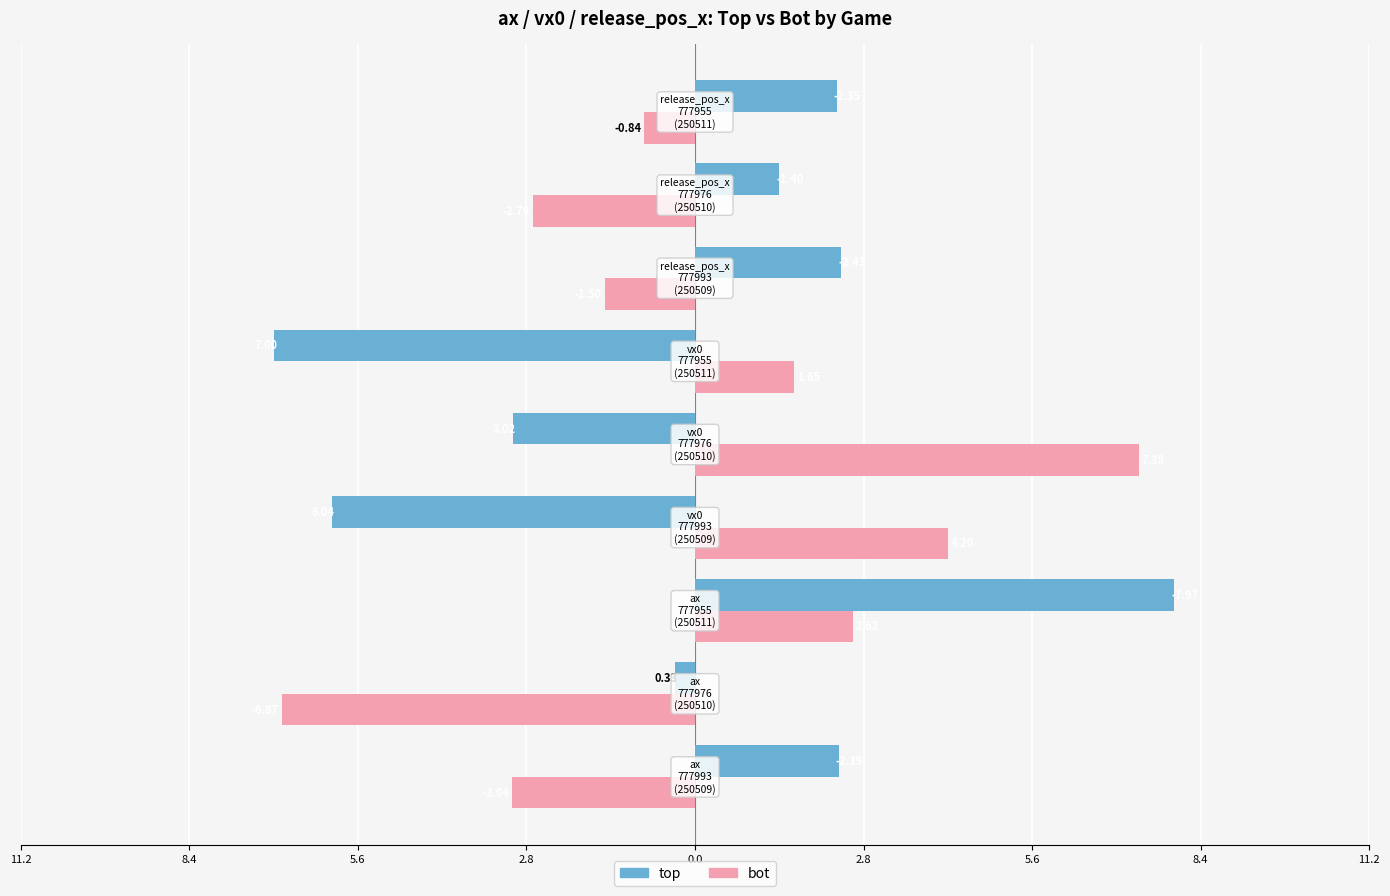

What are all the series names shown in the legend?

top, bot